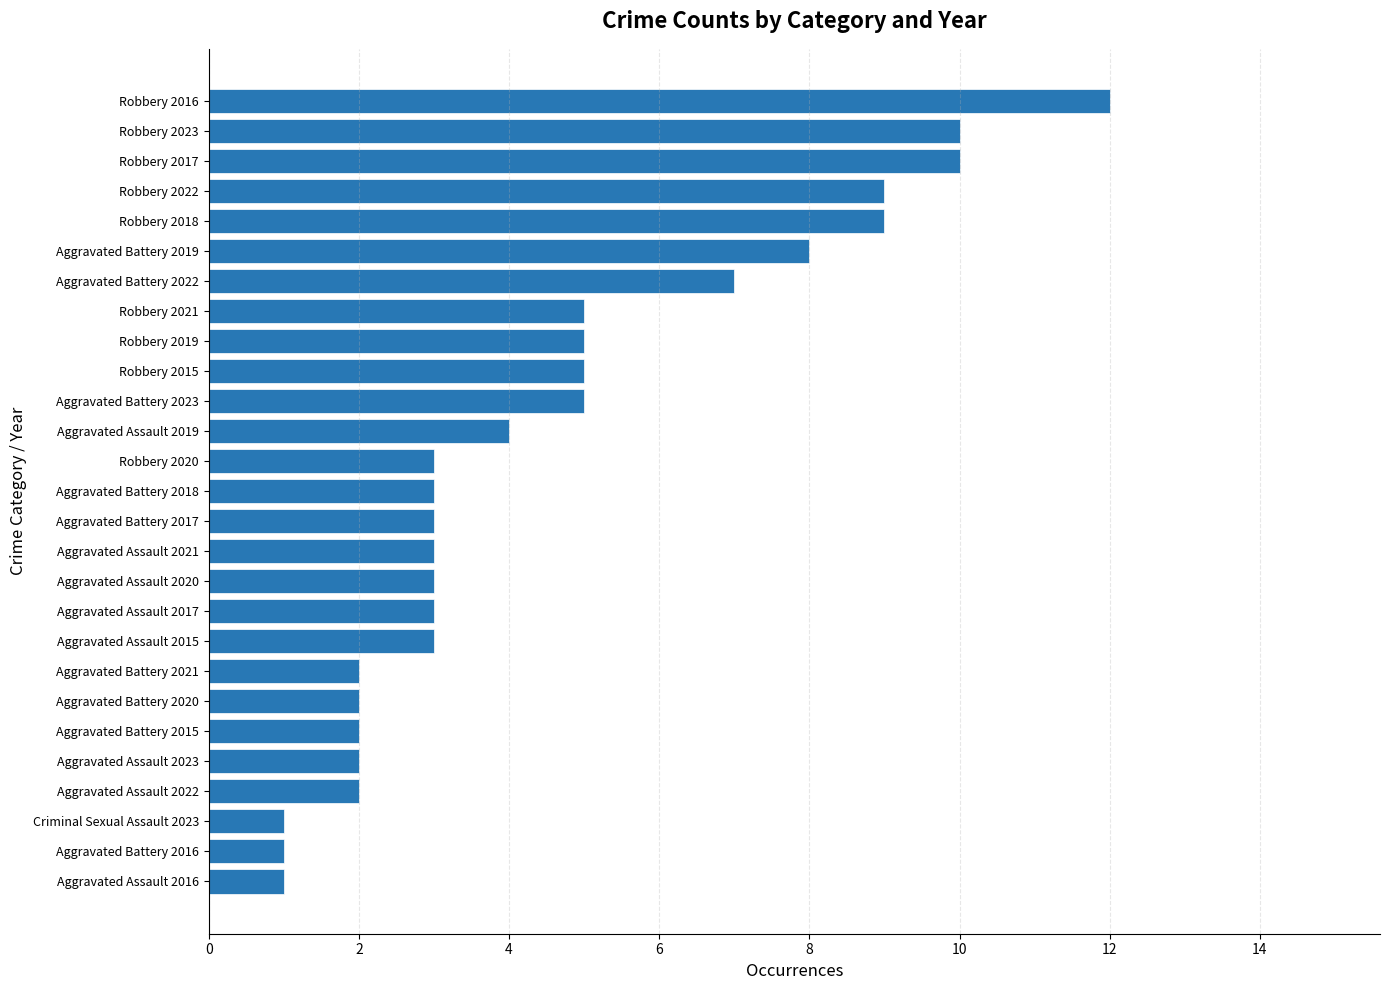

Is it true that the value at Aggravated Battery 2016 is 0?

False